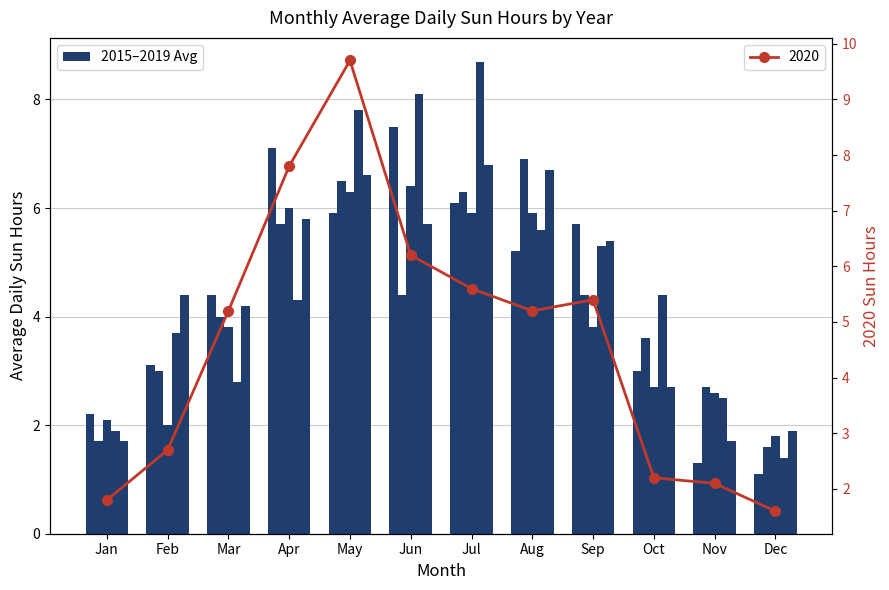

What is the sum of the values at Apr and Mar?

13.0